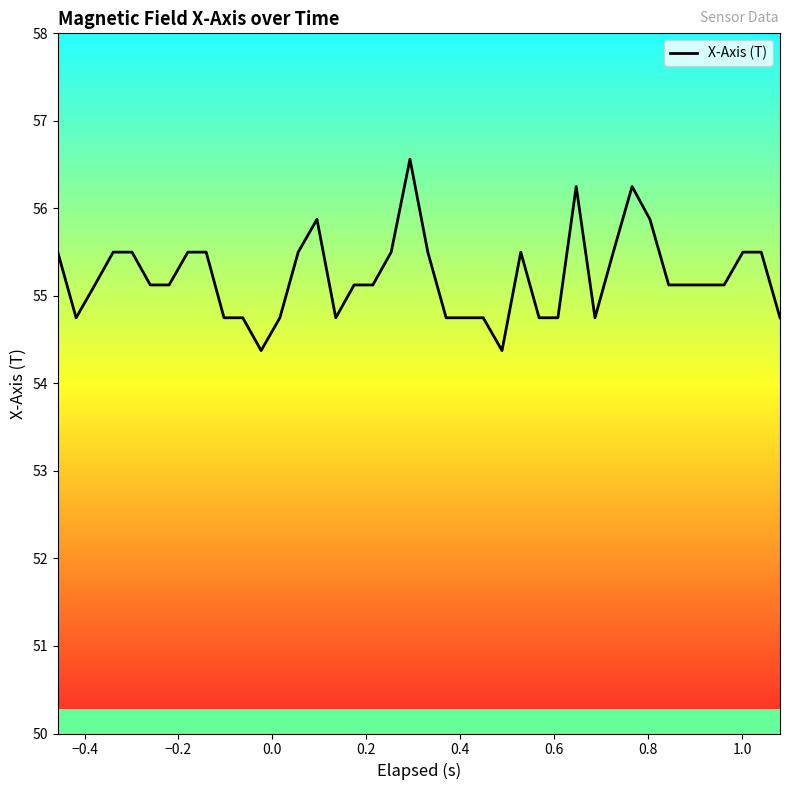

What is the greatest value displayed?

56.6